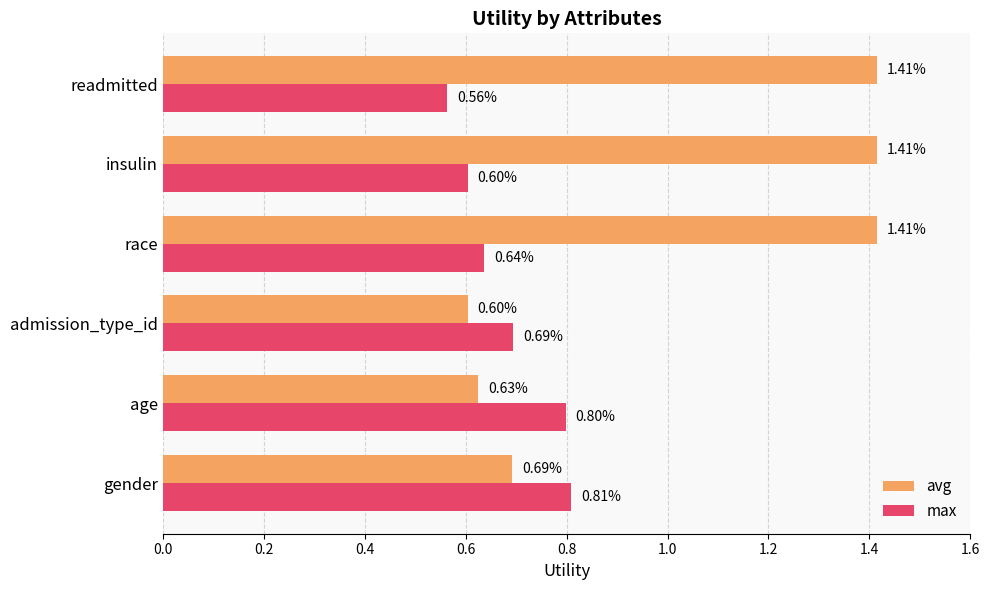

Rank the categories by max value from lowest to highest.

readmitted, insulin, race, admission_type_id, age, gender